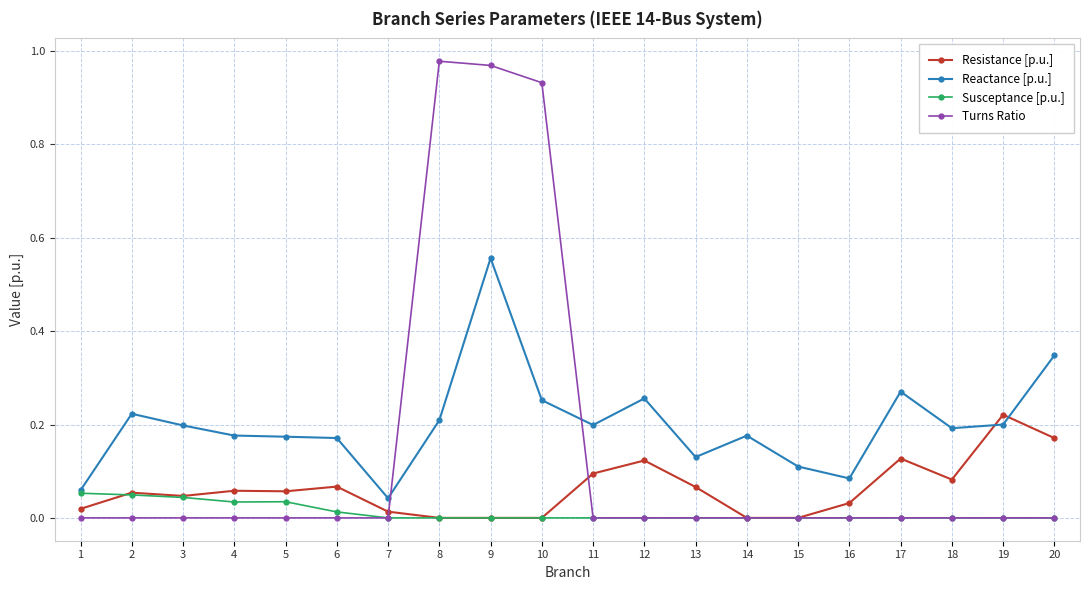

What are all the series names shown in the legend?

Resistance [p.u.], Reactance [p.u.], Susceptance [p.u.], Turns Ratio